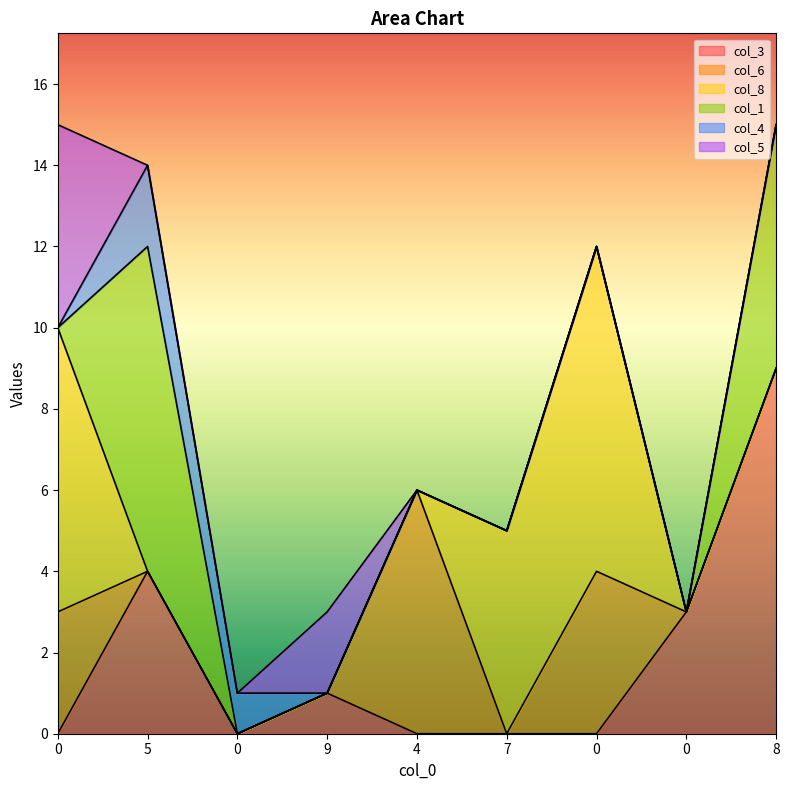

What is the total value across all series at 9?

3